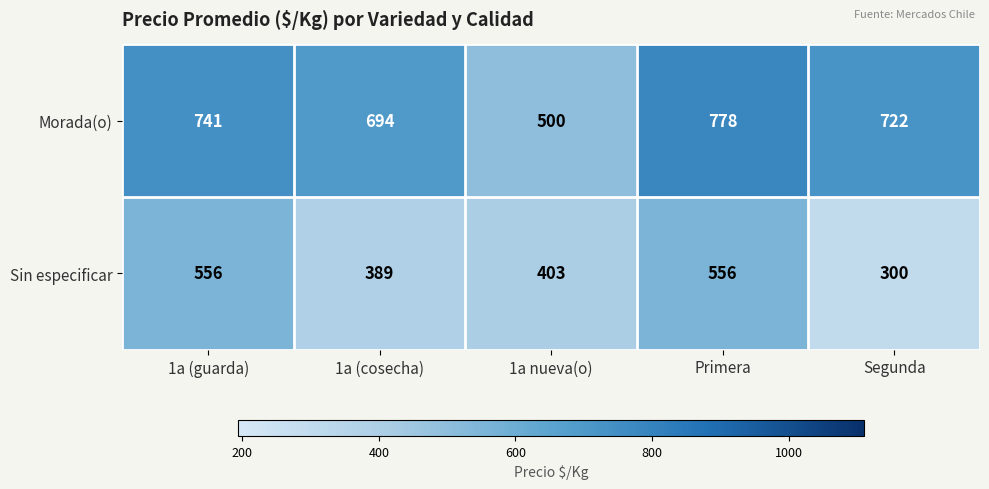

What is the difference between the Morada(o) values at 1a (guarda) and Primera?

37